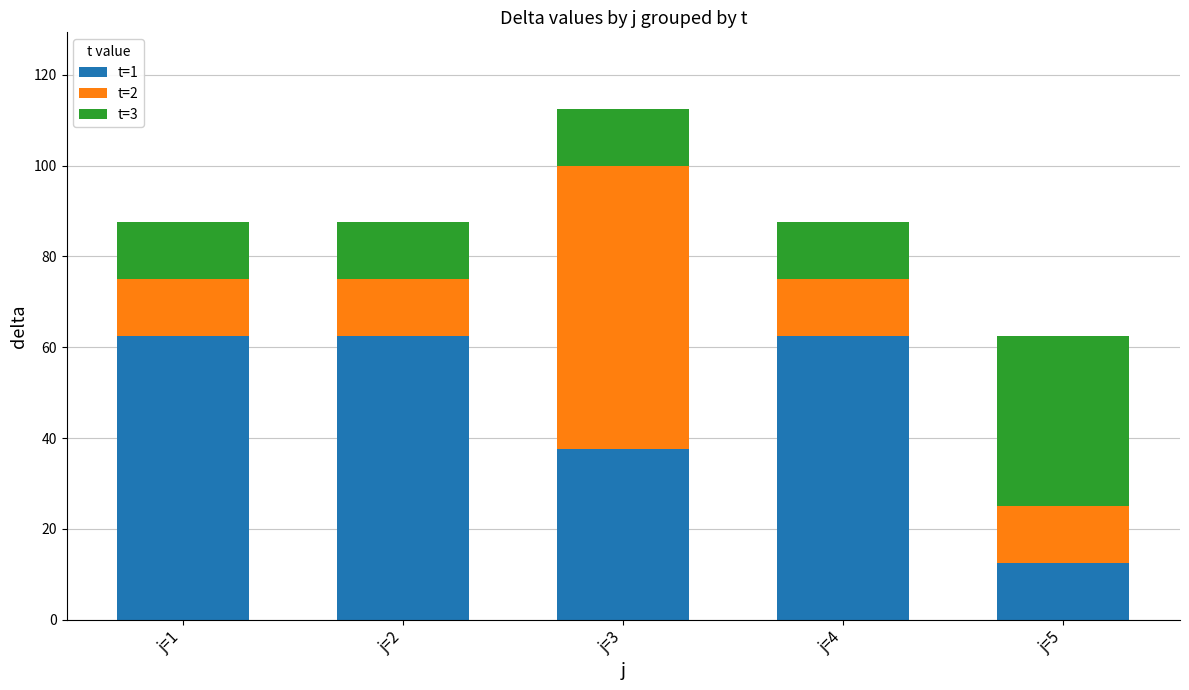

At which category is the sum across all series the highest?

j=3